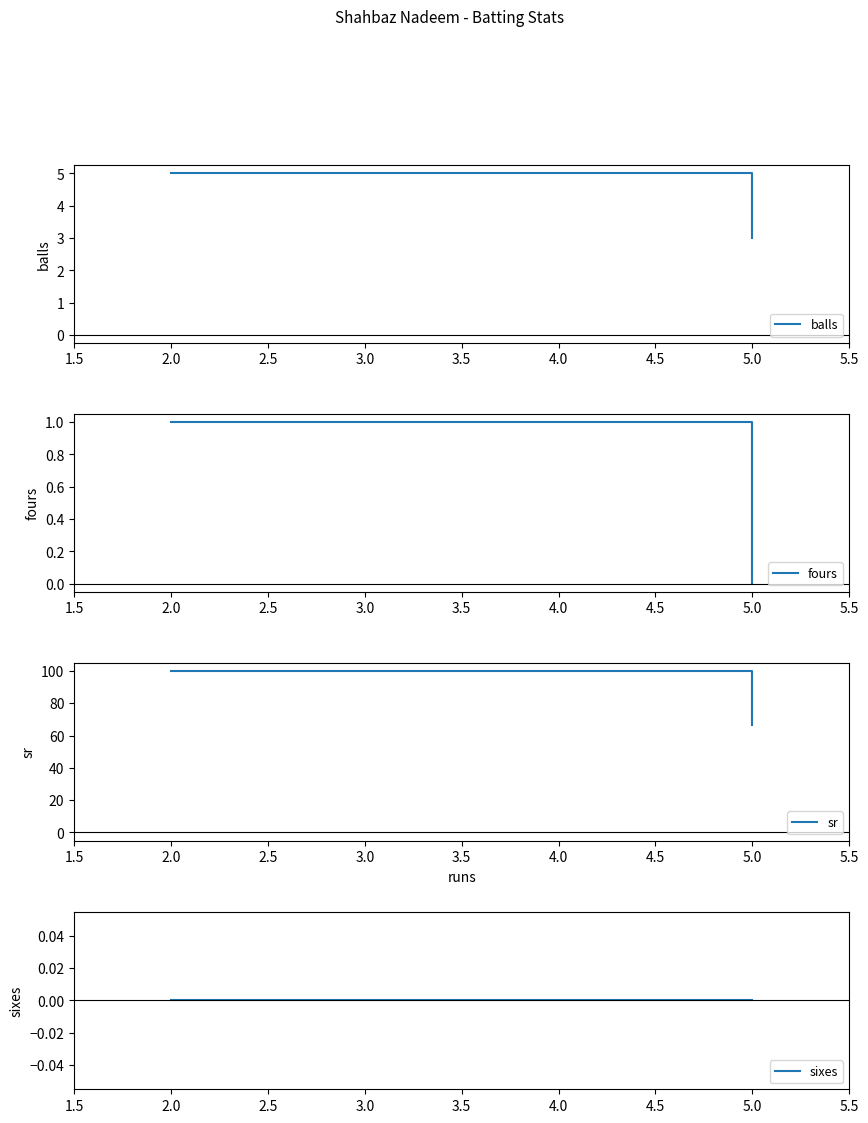

Does the chart have visible grid lines?

No